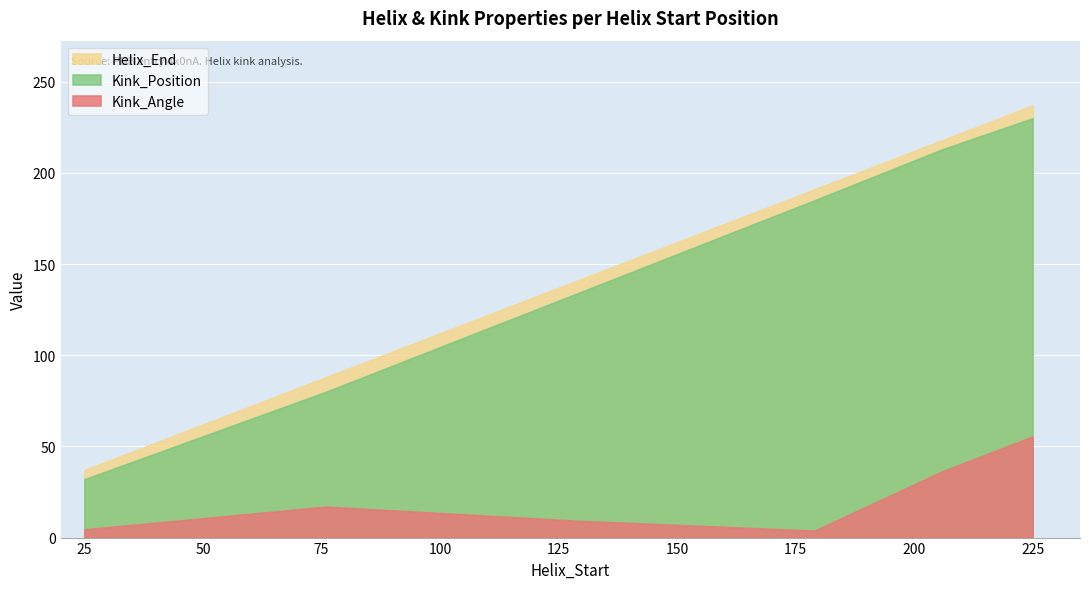

At which category does Kink_Angle reach its first local valley?

179